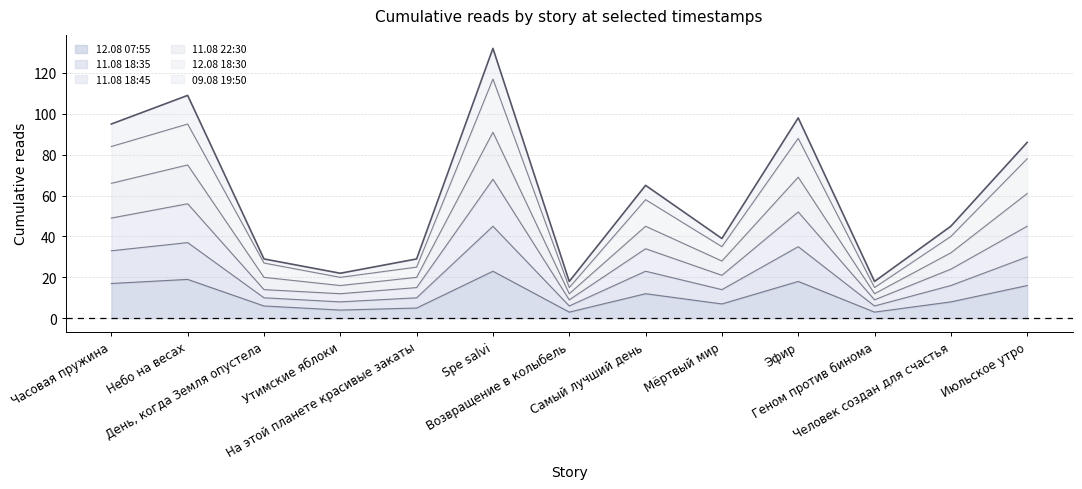

True or false: 11.08 18:35 has a value of 35 at Человек создан для счастья.

False